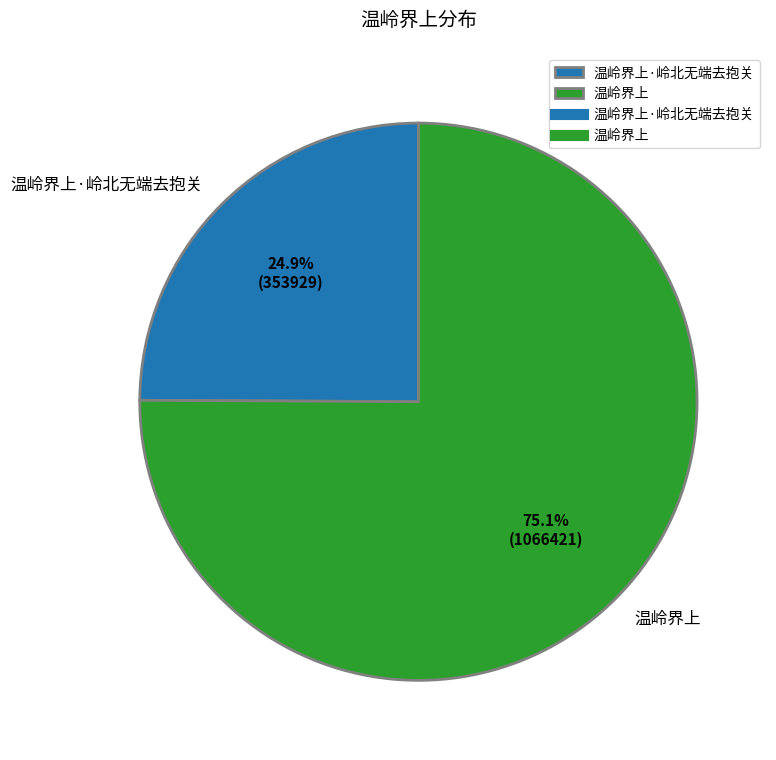

To the nearest percent, what is the average slice percentage?

50%